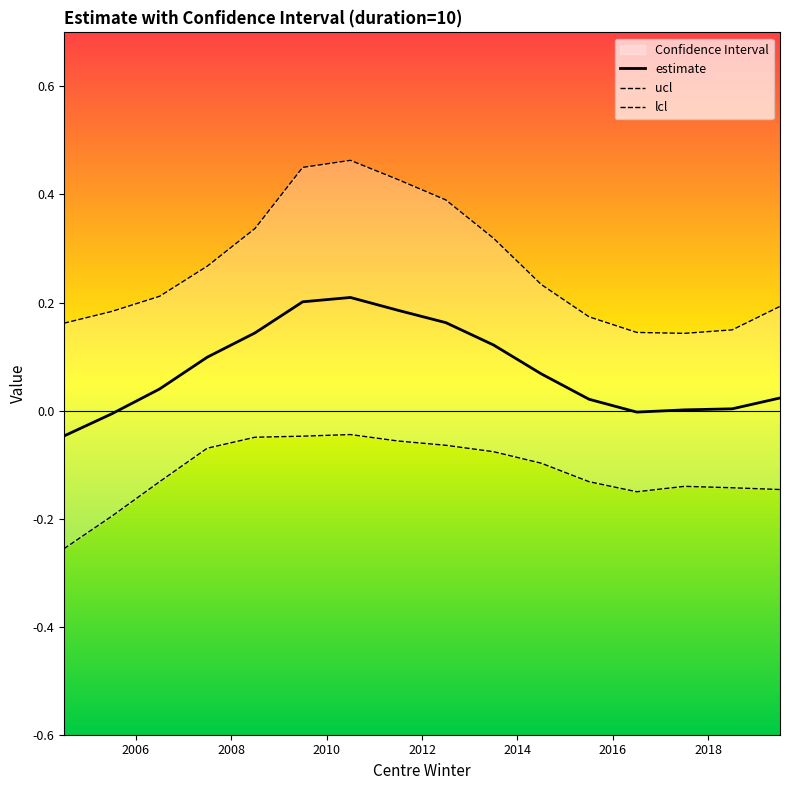

How many data points does each series have?

16